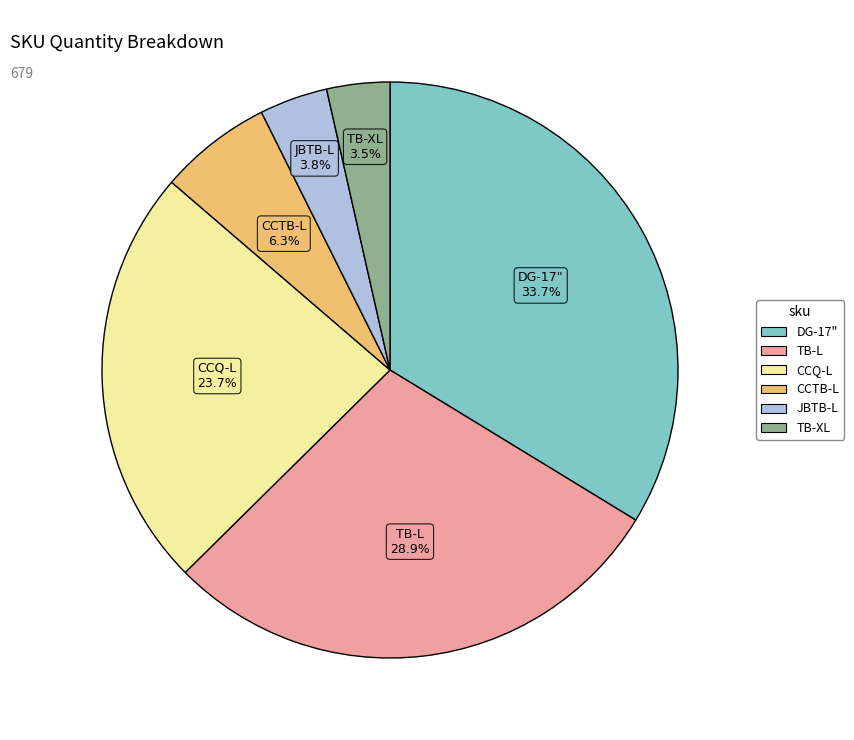

Do CCQ-L and TB-XL together represent more than half of the pie?

No